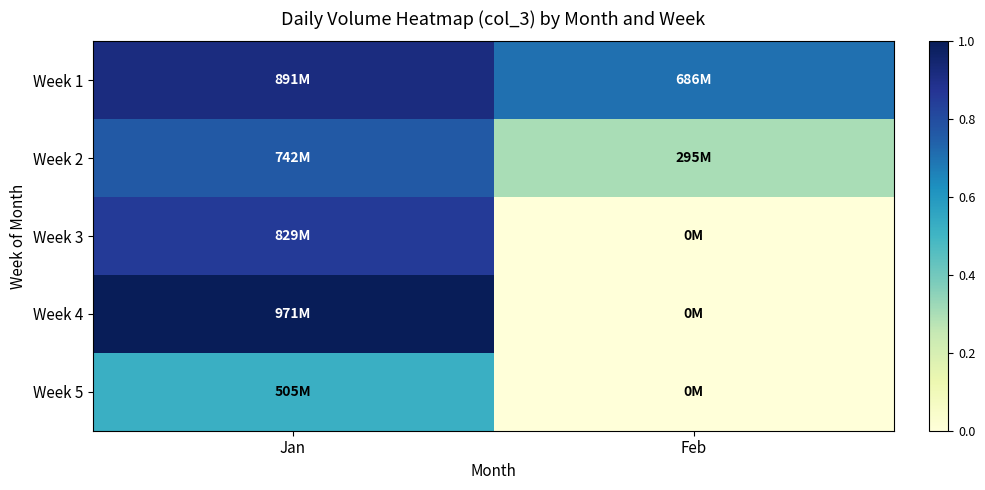

Which series has the largest total across all categories?

Week 1